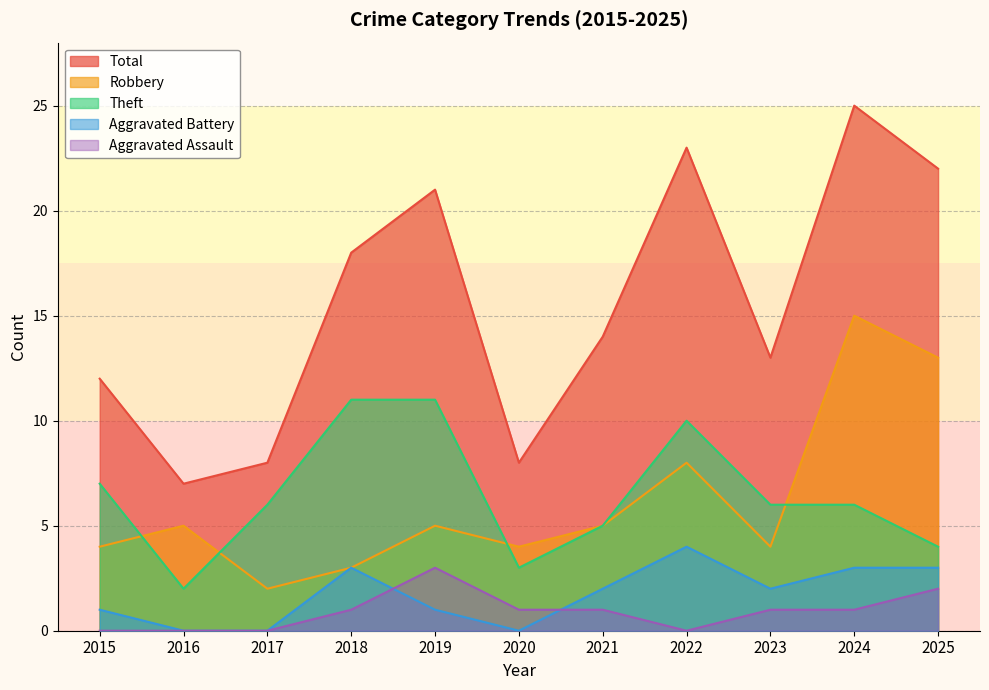

What is the highest value of the Total series?

25